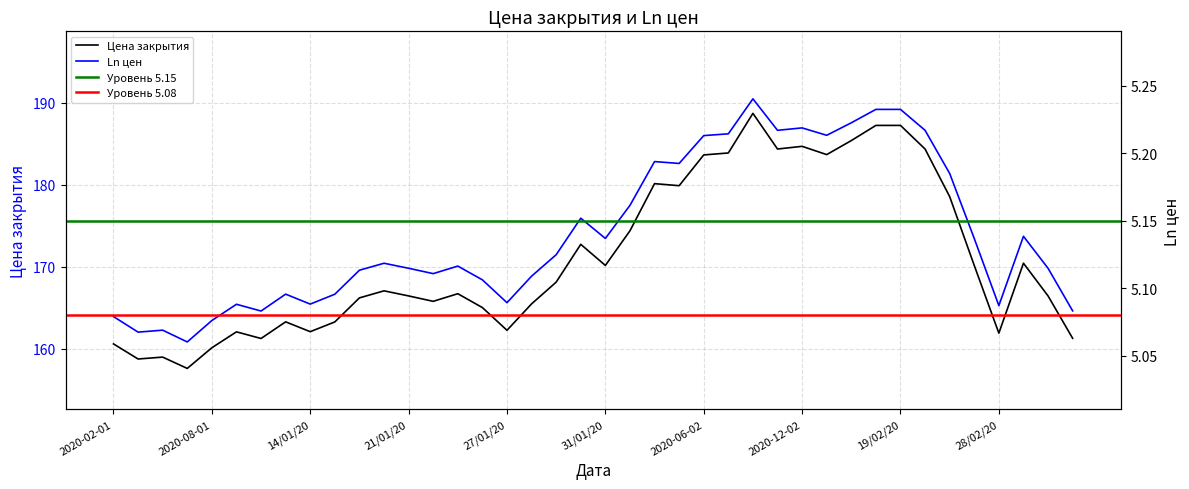

What is the difference between the maximum and minimum values in the Ln цен series?

0.2